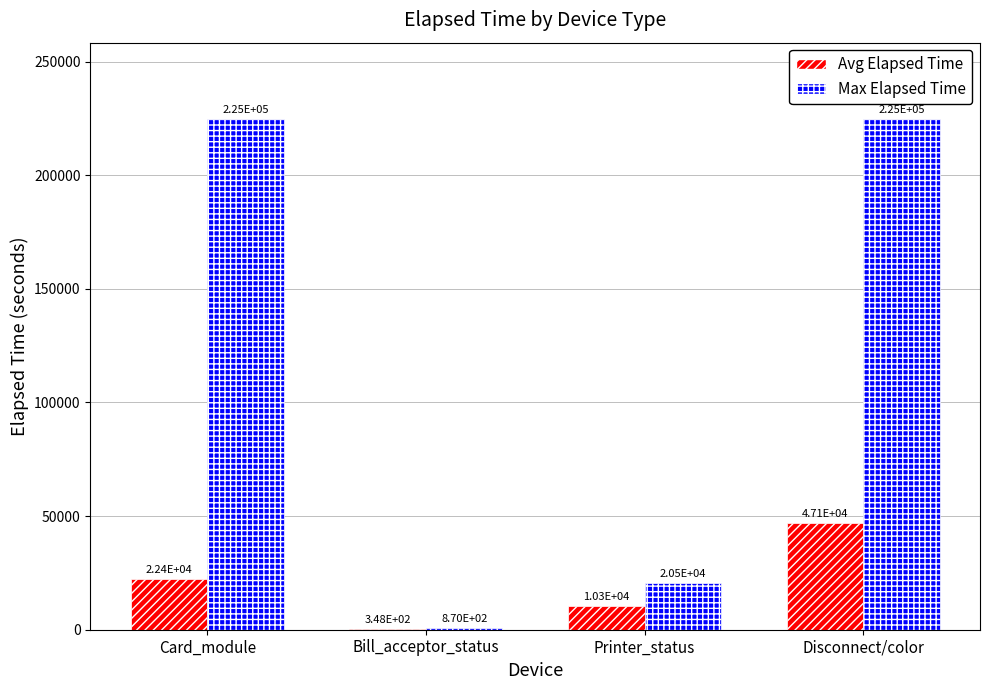

How many groups of bars are there?

4